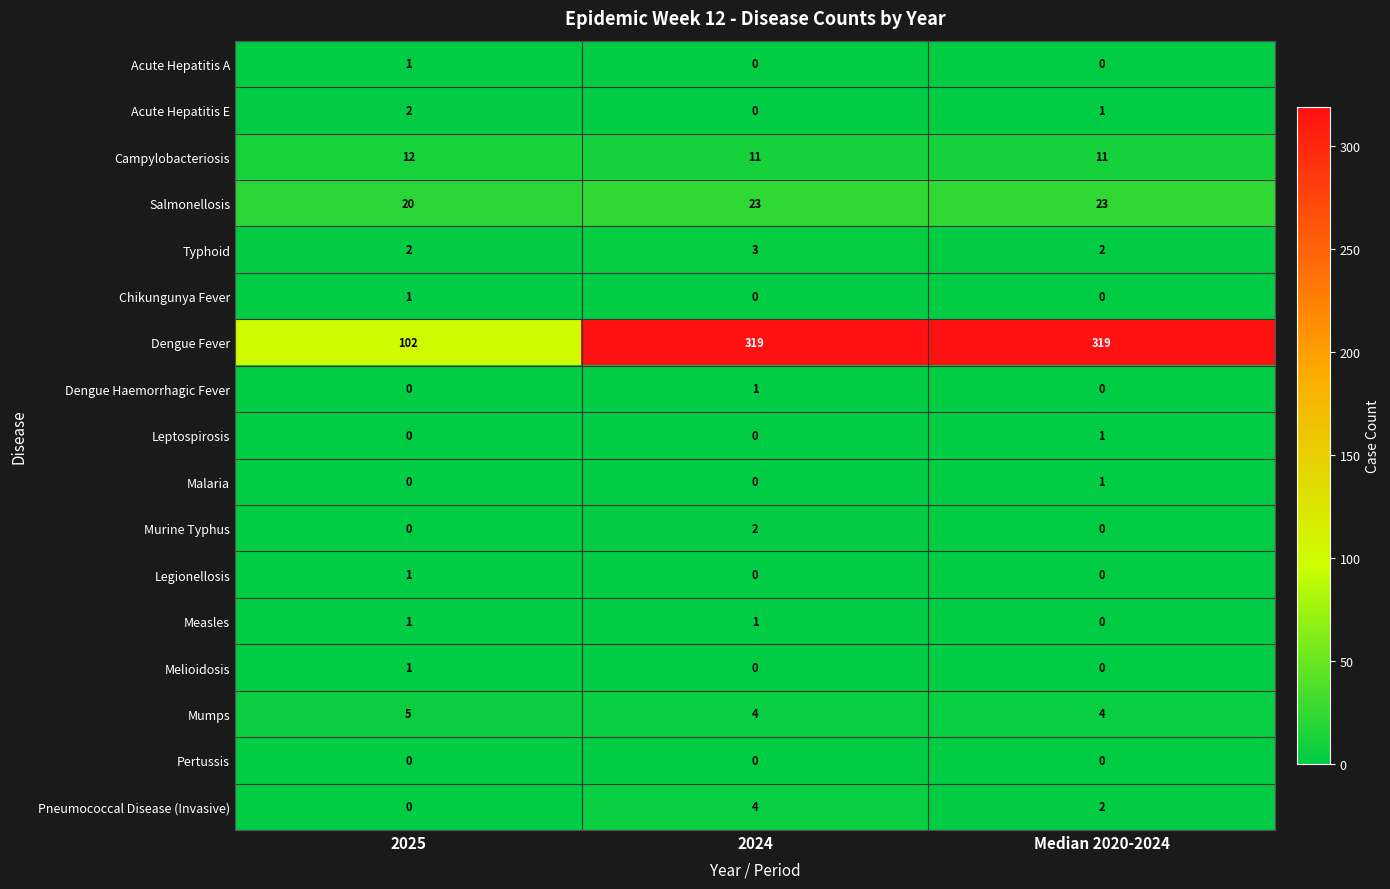

What is the greatest value displayed?

319